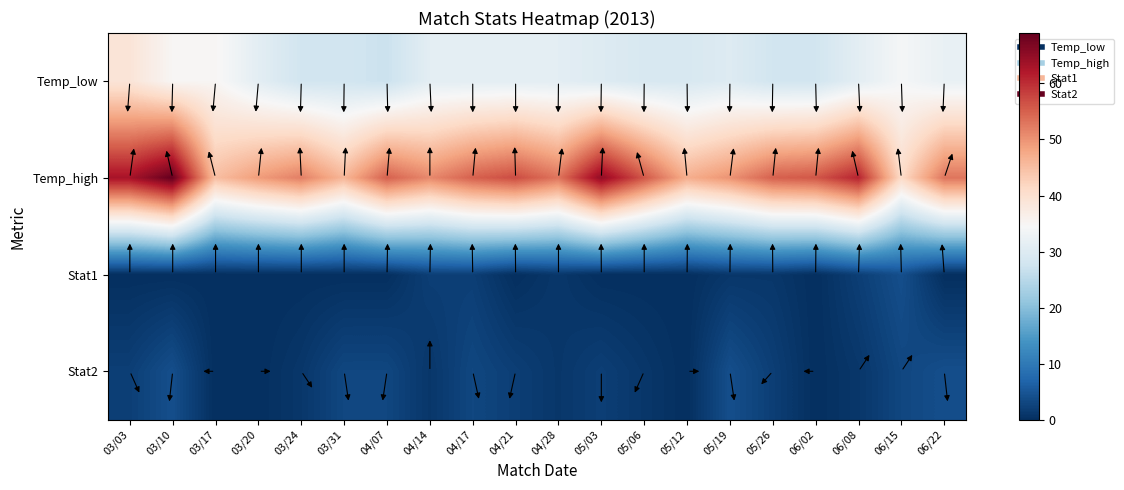

Reading left to right, list all the values displayed in this chart.

Temp_low: 03/03=39	03/10=35	03/17=35	03/20=31	03/24=28	03/31=28	04/07=27	04/14=31	04/17=31	04/21=31	04/28=31	05/03=30	05/06=29	05/12=29	05/19=30	05/26=28	06/02=28	06/08=31	06/15=34	06/22=32
Temp_high: 03/03=63	03/10=69	03/17=45	03/20=49	03/24=52	03/31=46	04/07=55	04/14=51	04/17=55	04/21=57	04/28=53	05/03=65	05/06=56	05/12=47	05/19=50	05/26=55	06/02=56	06/08=61	06/15=41	06/22=53
Stat1: 03/03=0	03/10=0	03/17=0	03/20=0	03/24=0	03/31=0	04/07=0	04/14=2	04/17=2	04/21=0	04/28=1	05/03=0	05/06=0	05/12=0	05/19=1	05/26=1	06/02=0	06/08=2	06/15=4	06/22=0
Stat2: 03/03=2	03/10=4	03/17=0	03/20=0	03/24=1	03/31=3	04/07=3	04/14=1	04/17=3	04/21=2	04/28=1	05/03=2	05/06=1	05/12=0	05/19=4	05/26=2	06/02=0	06/08=1	06/15=3	06/22=4